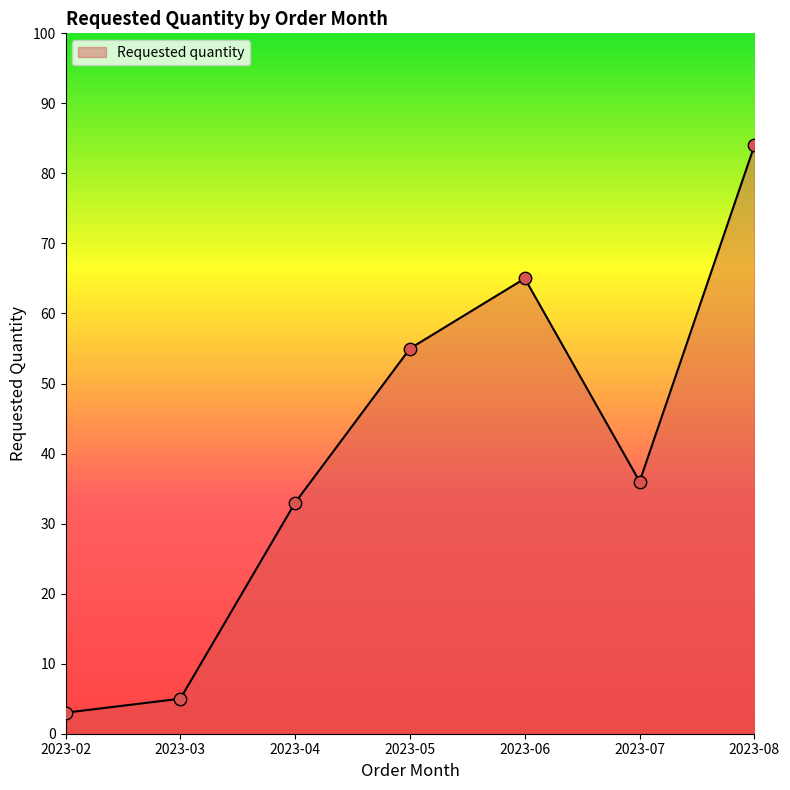

Which has a higher value, 2023-05 or 2023-06?

2023-06